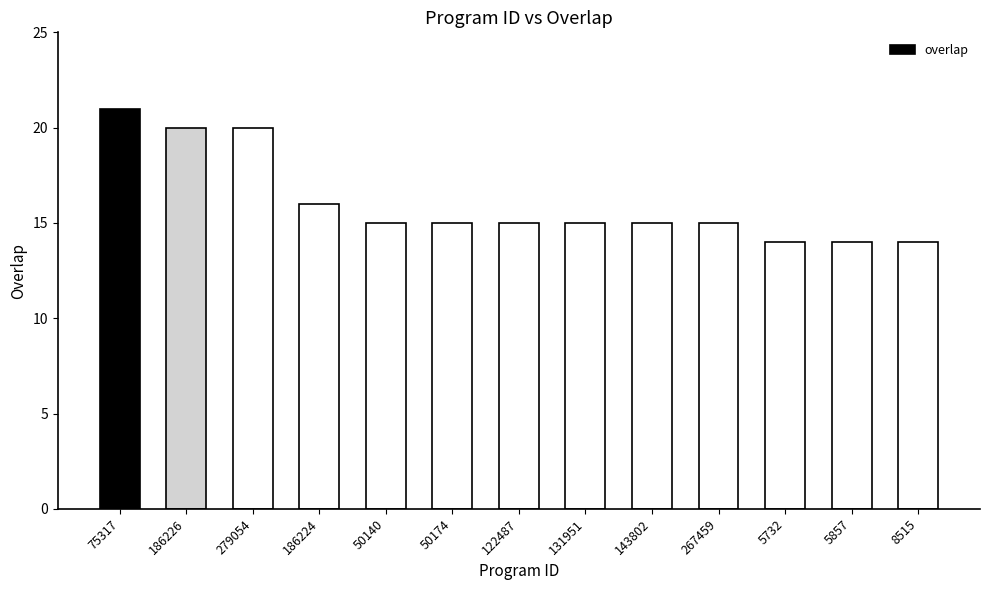

What is the smallest value displayed?

14